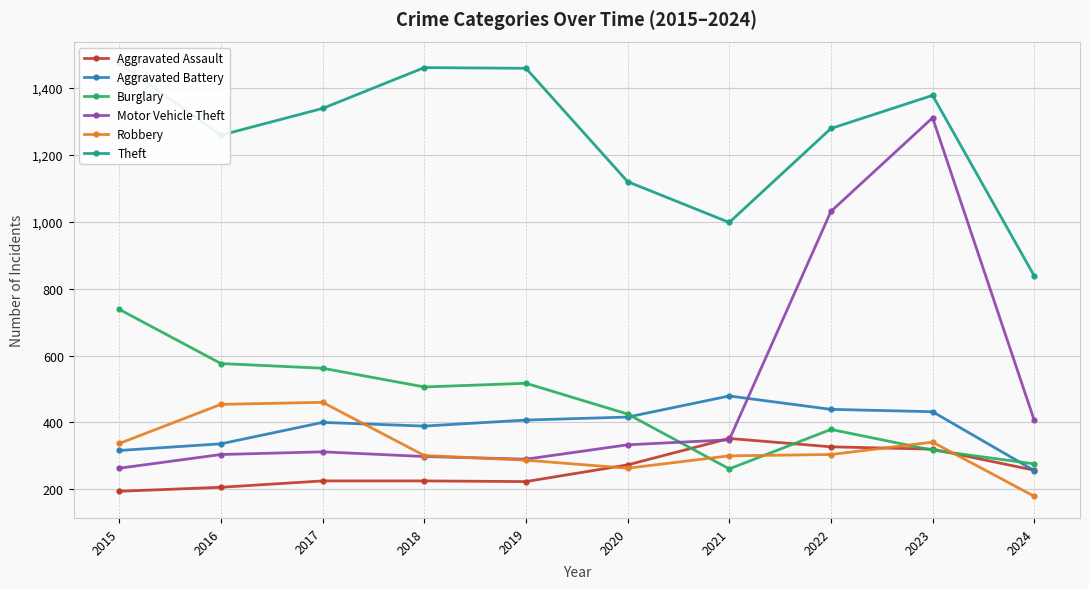

Rank the categories by Burglary value from lowest to highest.

2021, 2024, 2023, 2022, 2020, 2018, 2019, 2017, 2016, 2015